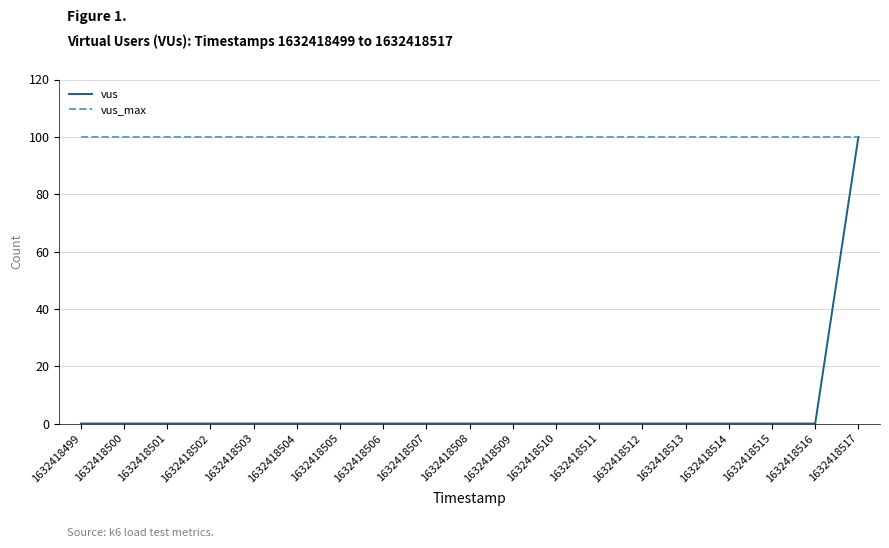

Which series has the widest spread of values?

vus